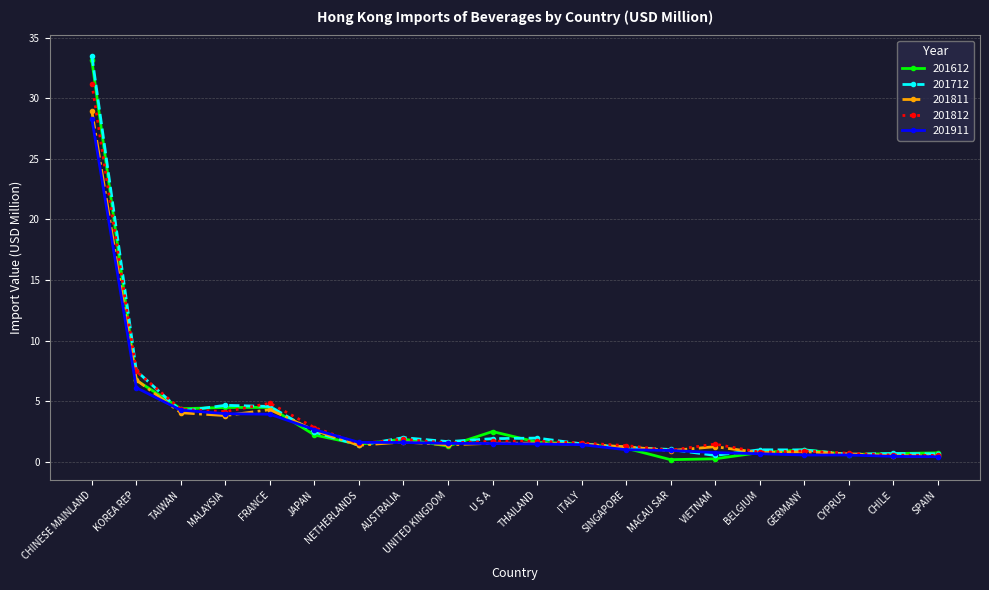

Does the chart display data point markers on the line(s)?

Yes